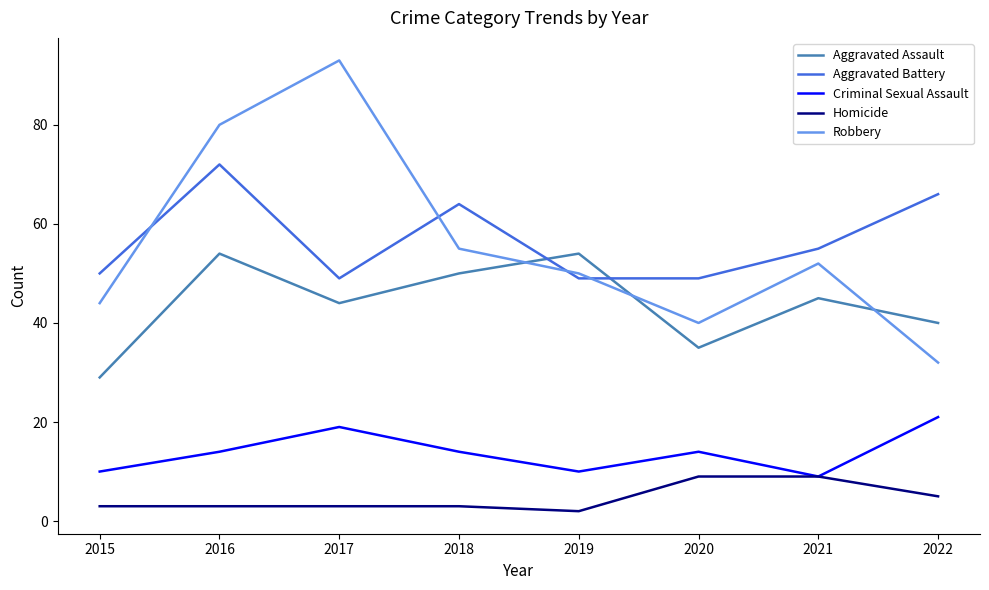

What is the approximate value of Aggravated Assault at 2021?

45